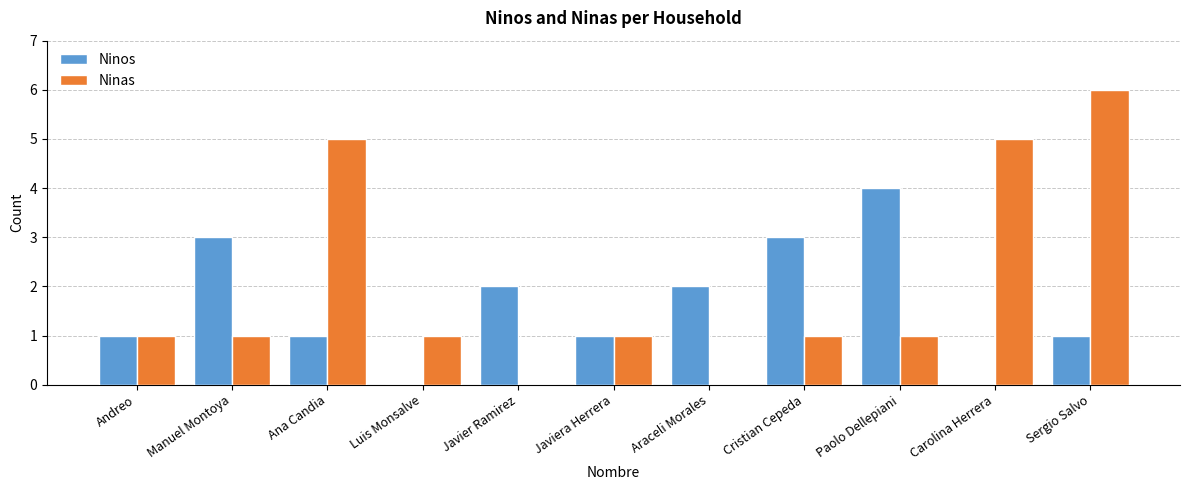

Which series changed the most between Manuel Montoya and Sergio Salvo?

Ninas